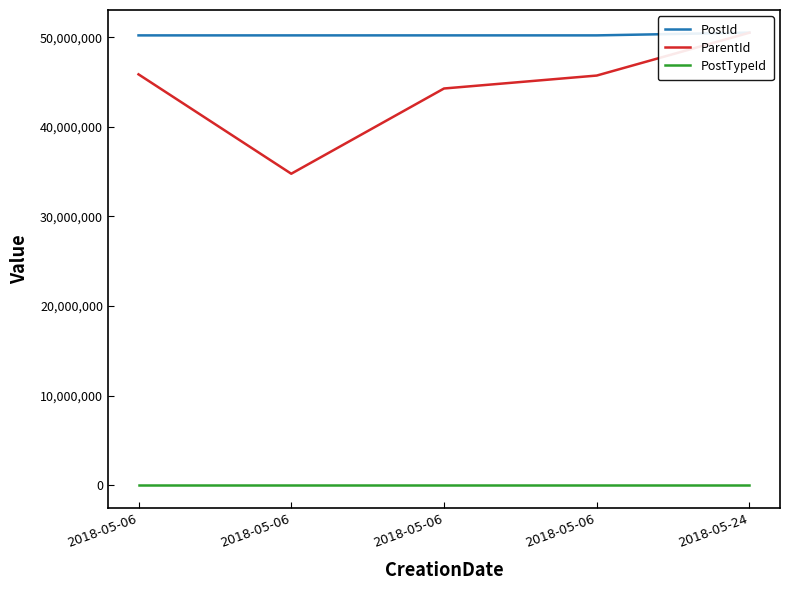

True or false: ParentId and PostTypeId intersect in this chart.

False